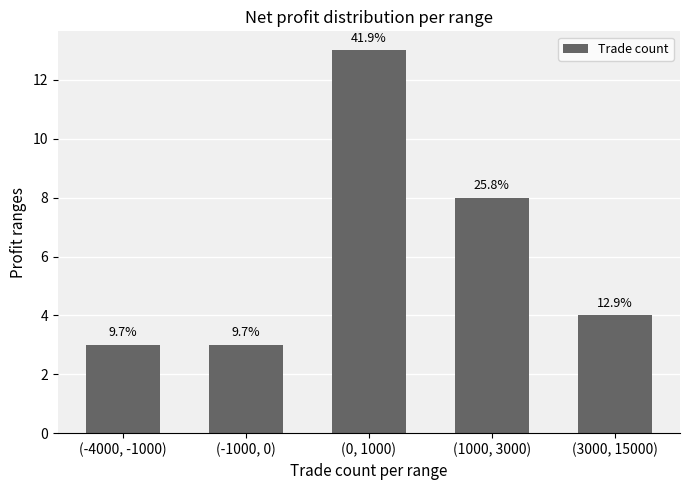

Are the bars horizontal?

No